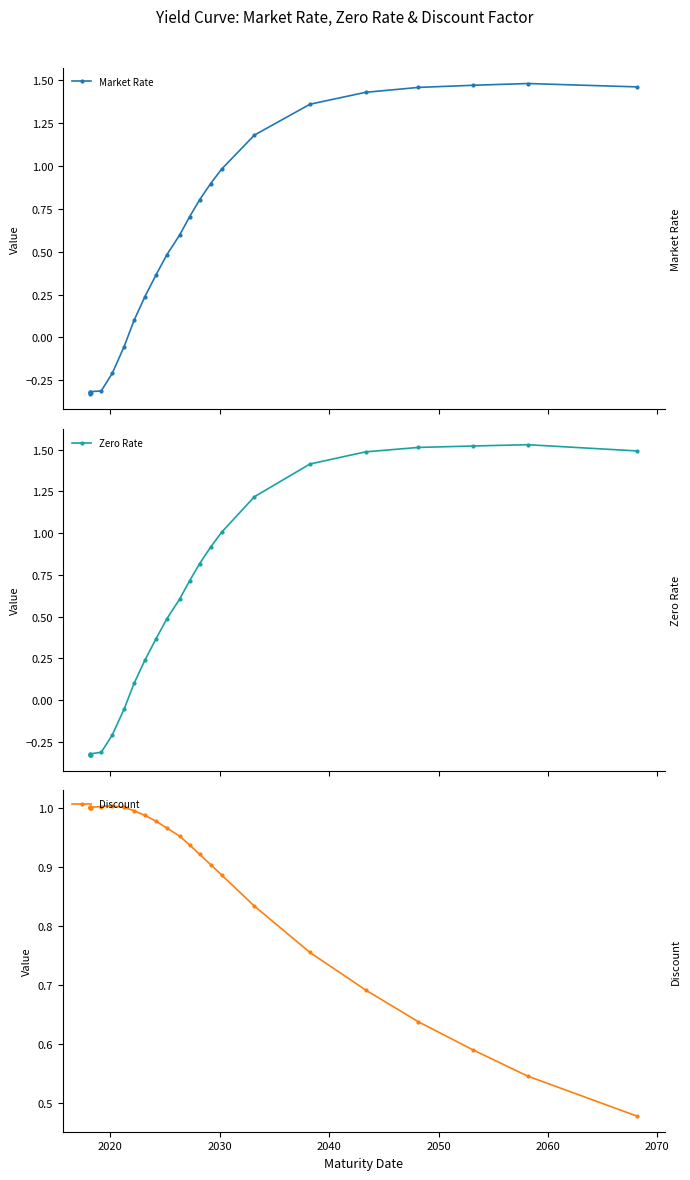

True or false: Zero Rate and Discount intersect in this chart.

True